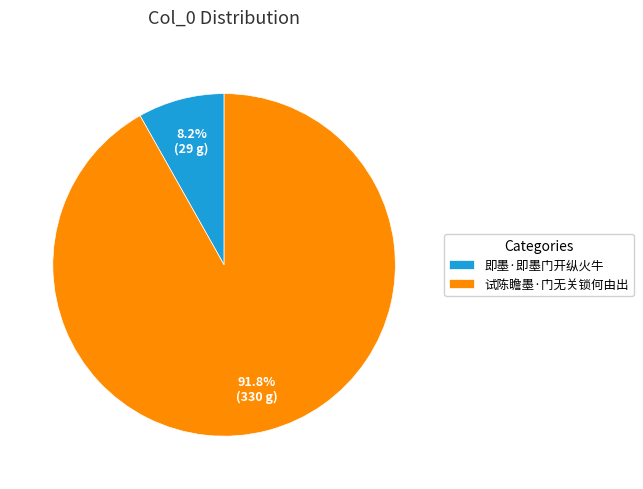

To the nearest percent, what is the difference between the 即墨·即墨门开纵火牛 and 试陈瞻墨·门无关锁何由出 slice percentages?

84%